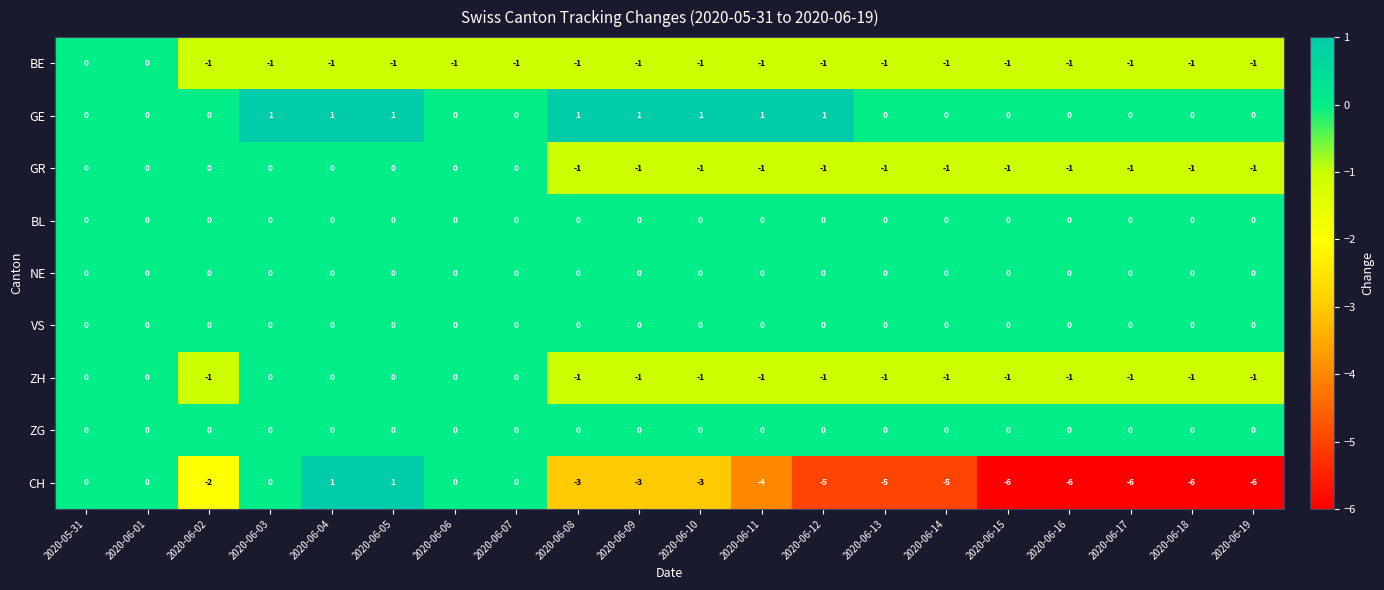

At how many categories does at least one series exceed -3?

20